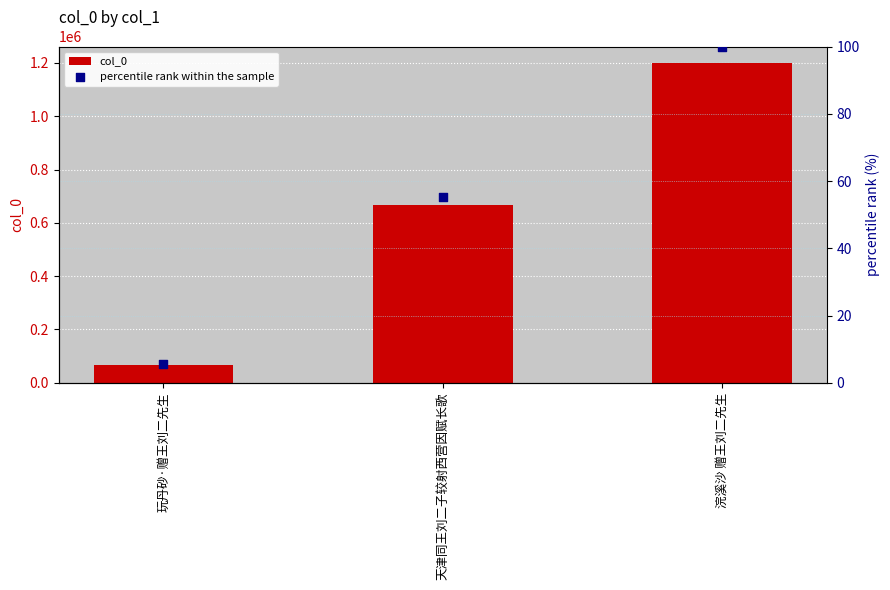

Is the value of col_0 at 天津同王刘二子较射西营因赋长歌 greater than the value of percentile rank within the sample at 玩丹砂·赠王刘二先生?

Yes